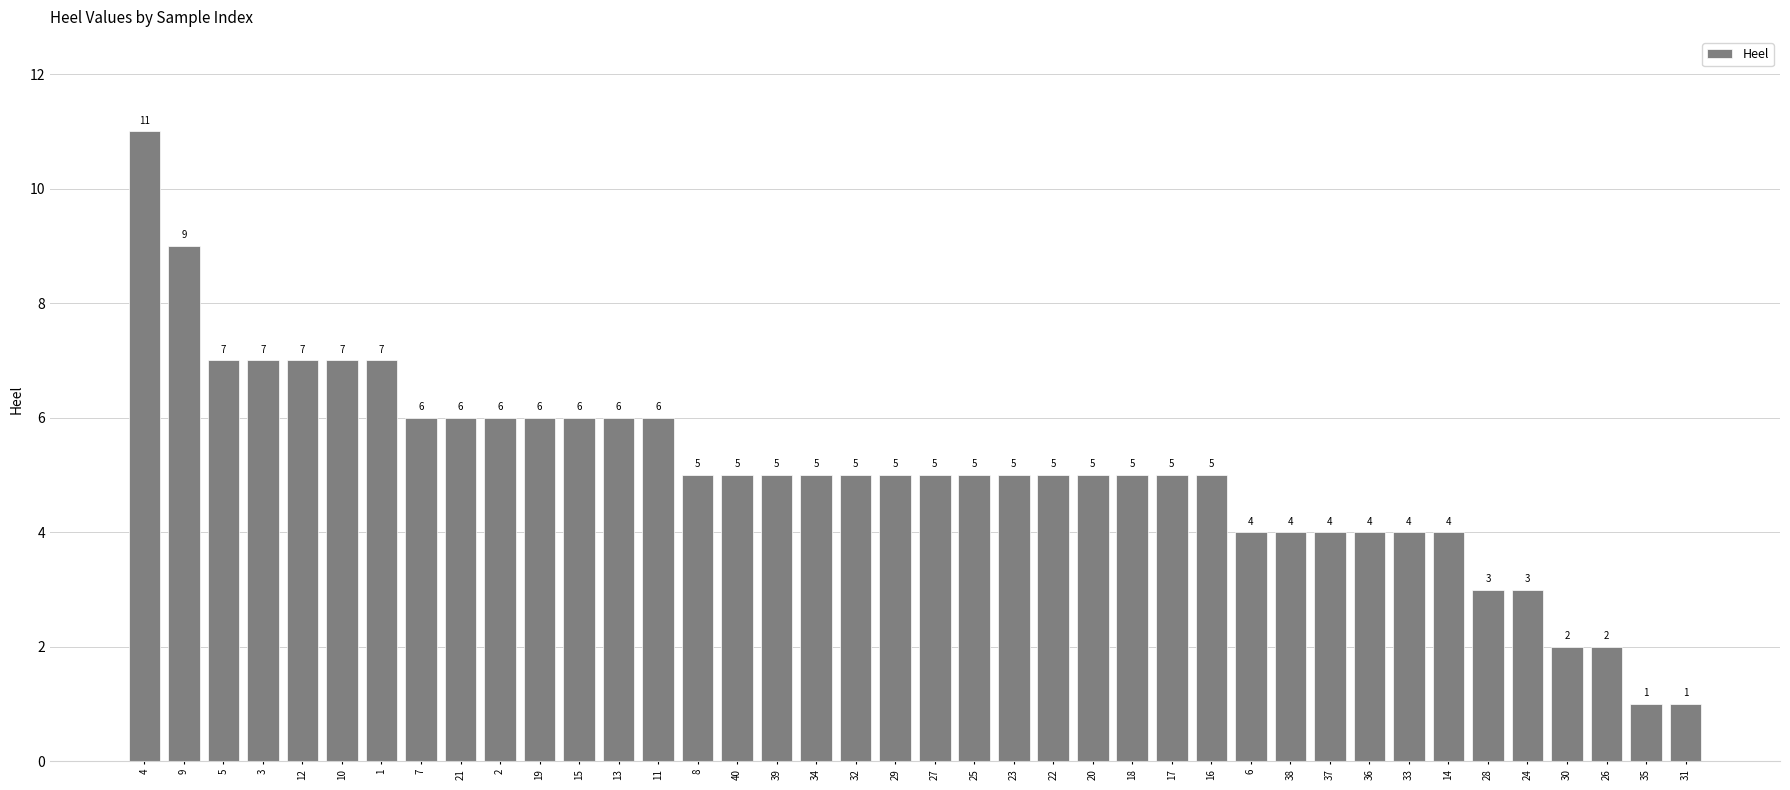

Reading left to right, transcribe all the data shown in this chart.

4=11	9=9	5=7	3=7	12=7	10=7	1=7	7=6	21=6	2=6	19=6	15=6	13=6	11=6	8=5	40=5	39=5	34=5	32=5	29=5	27=5	25=5	23=5	22=5	20=5	18=5	17=5	16=5	6=4	38=4	37=4	36=4	33=4	14=4	28=3	24=3	30=2	26=2	35=1	31=1